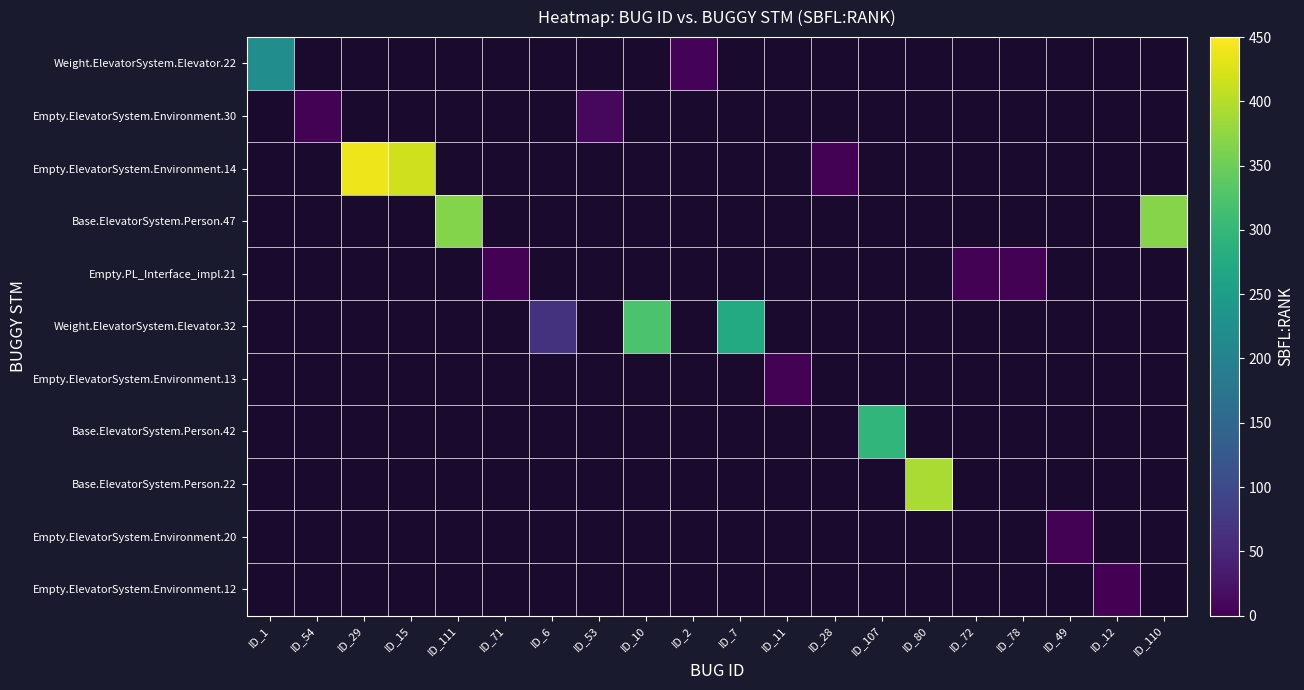

List the series in order of their overall mean, highest first.

Weight.ElevatorSystem.Elevator.22, Empty.ElevatorSystem.Environment.30, Empty.ElevatorSystem.Environment.14, Base.ElevatorSystem.Person.47, Empty.PL_Interface_impl.21, Weight.ElevatorSystem.Elevator.32, Empty.ElevatorSystem.Environment.13, Base.ElevatorSystem.Person.42, Base.ElevatorSystem.Person.22, Empty.ElevatorSystem.Environment.20, Empty.ElevatorSystem.Environment.12